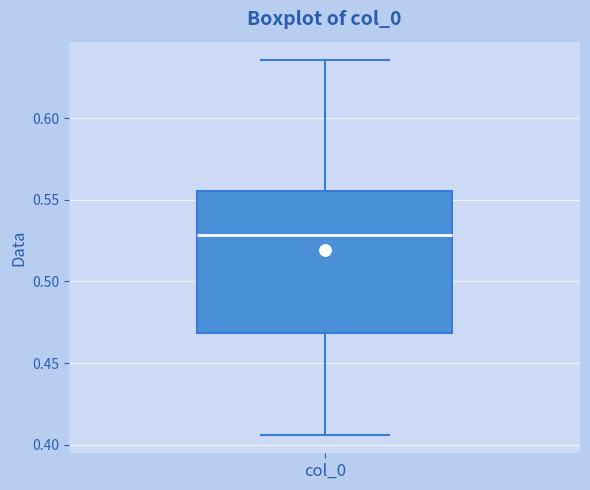

Read this box plot against the y-axis: the position of the median line, the range covered by the box, and the ends of both whiskers. The values are not printed on the chart, so give them approximately, as read against the axis.

median 0.530, box 0.470 to 0.555, whiskers 0.405 to 0.635